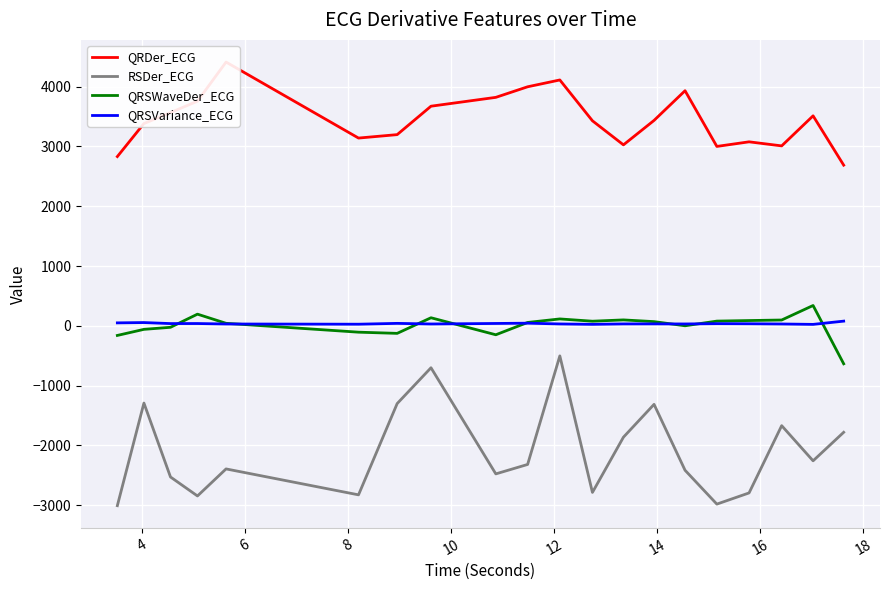

What is the minimum value for QRSWaveDer_ECG?

-635.7